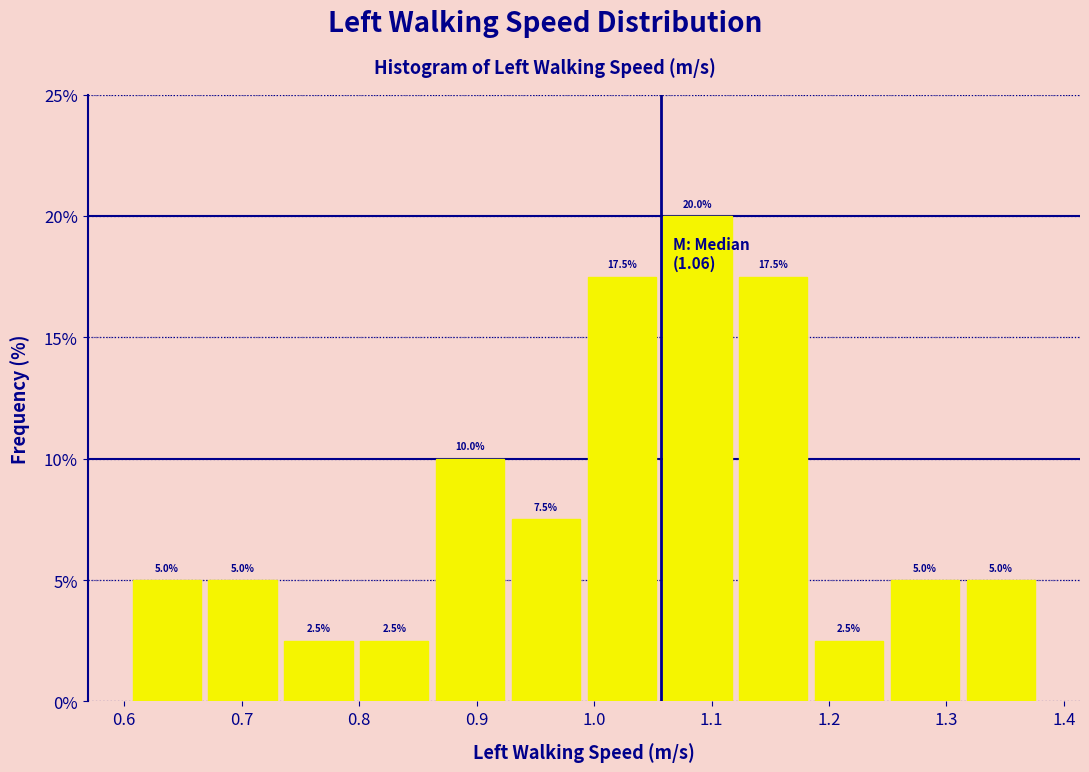

Which range on the x-axis has the tallest bar?

1.06 to 1.12